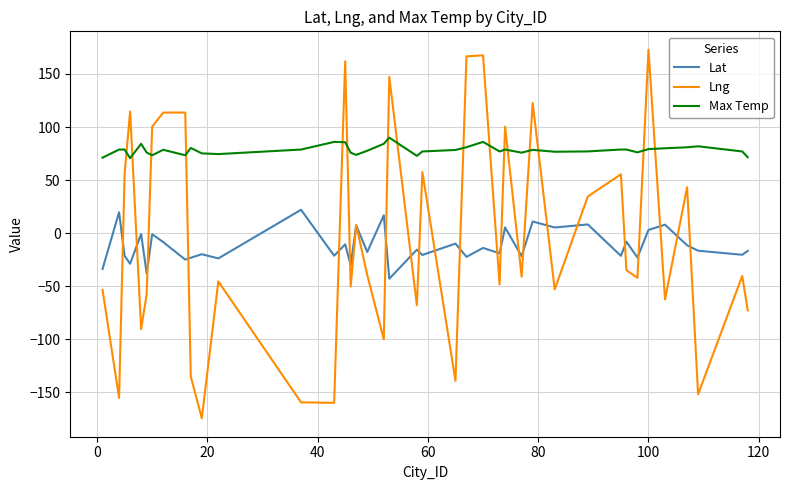

How many negative values does the Lng series have?

23